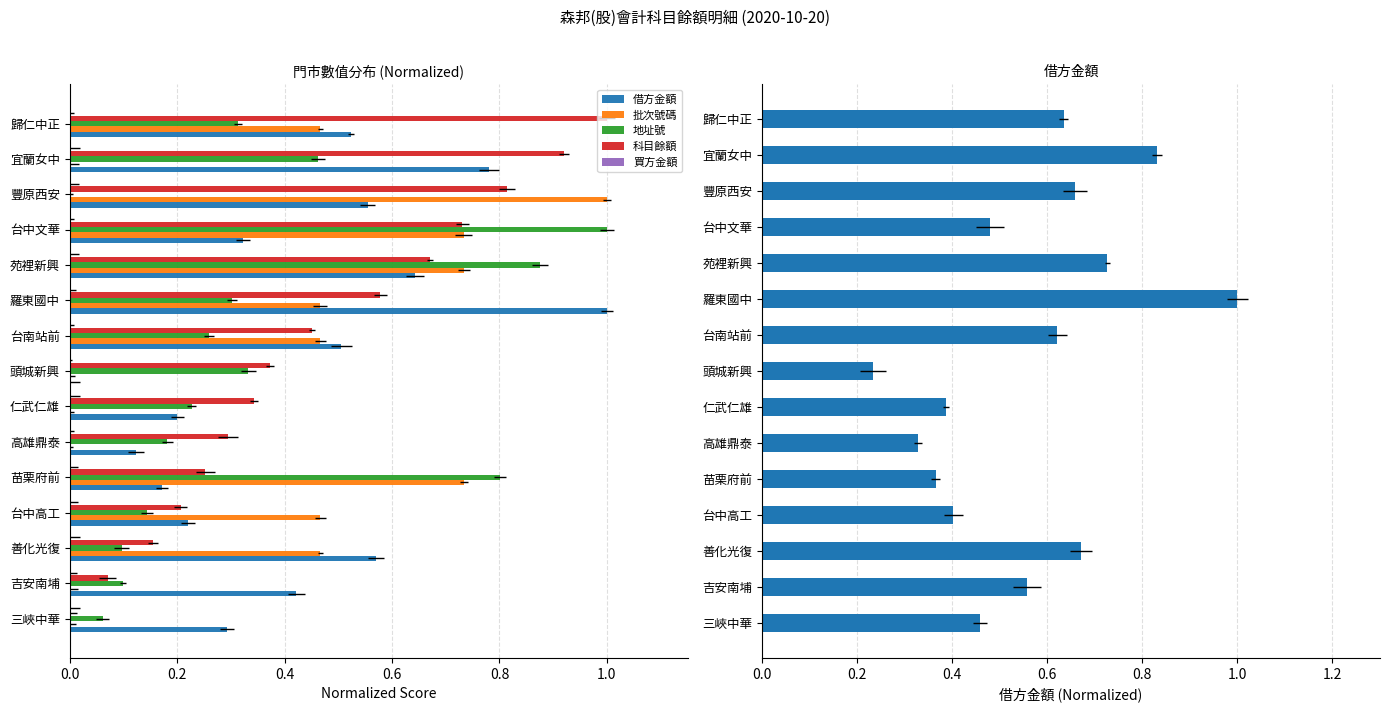

Which series has the largest range (max minus min)?

批次號碼